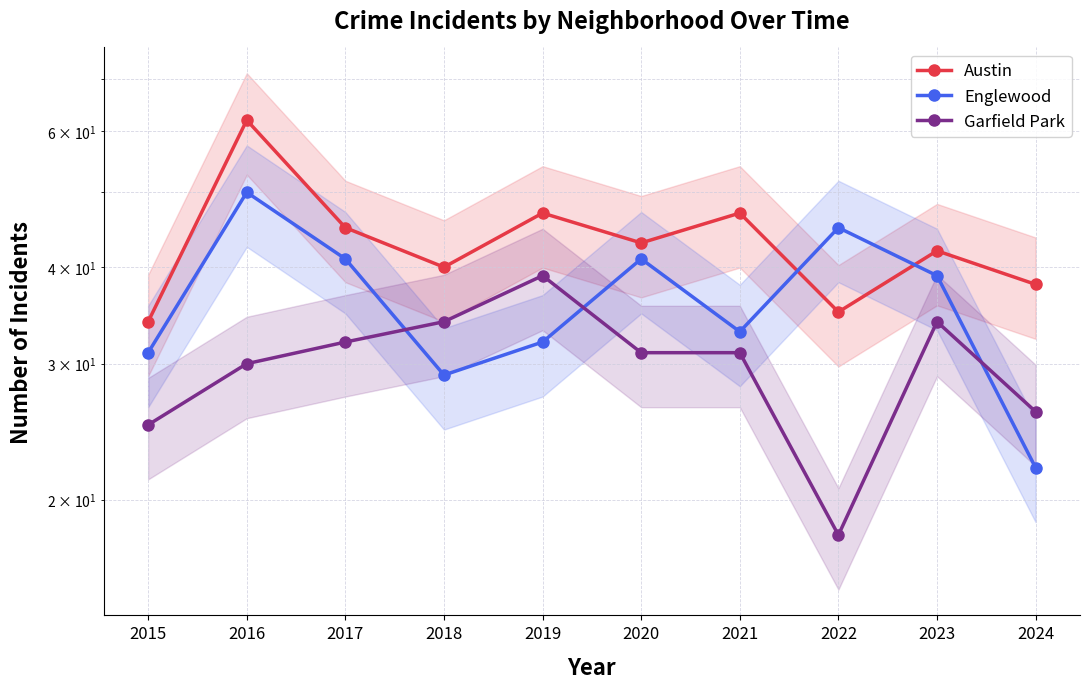

True or false: Englewood has a value of 72 at 2020.

False